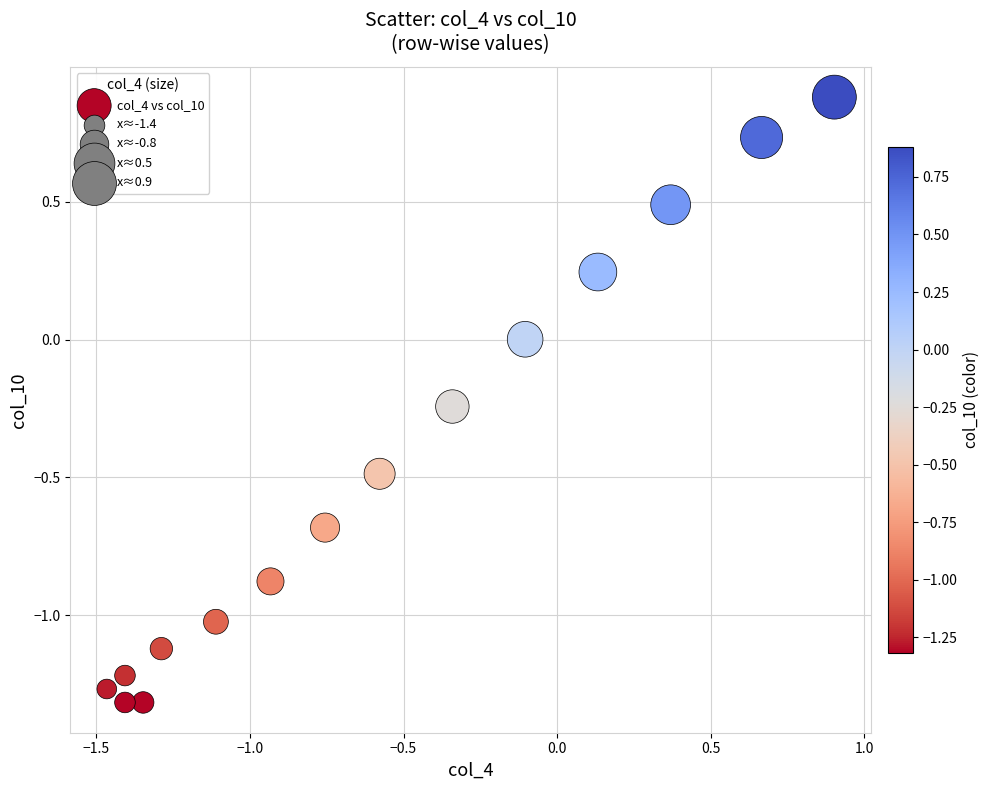

What is the range of X values (max minus min)?

2.4